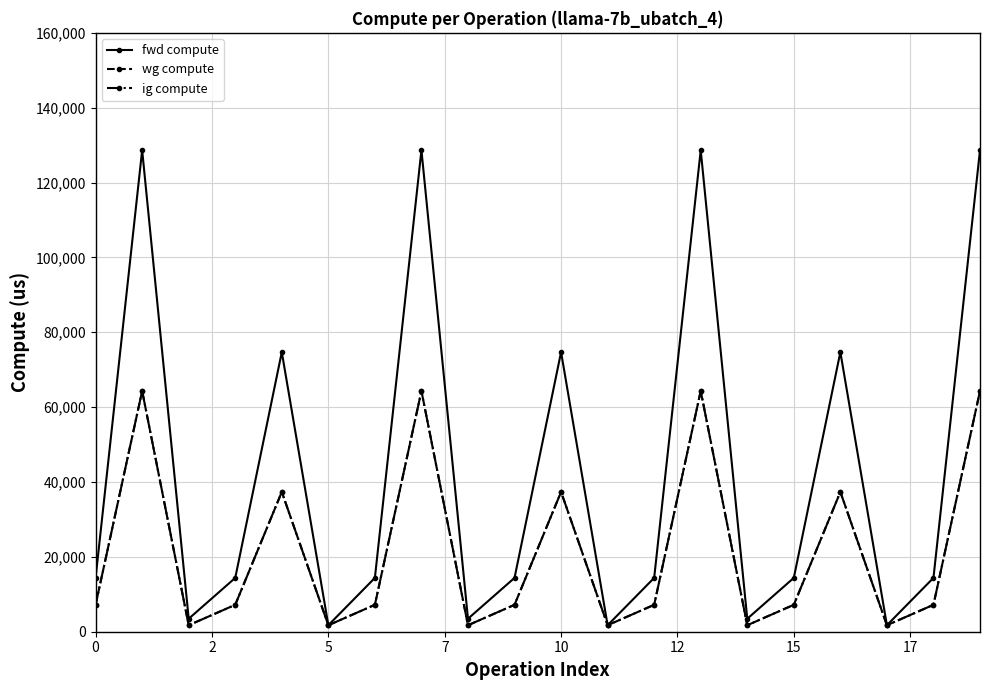

At which category is the sum across all series the highest?

2